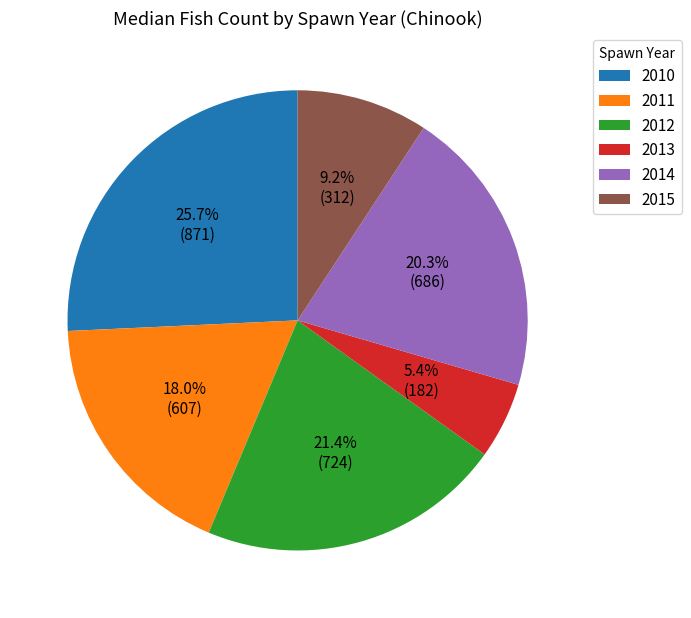

Count the number of slices in the pie.

6